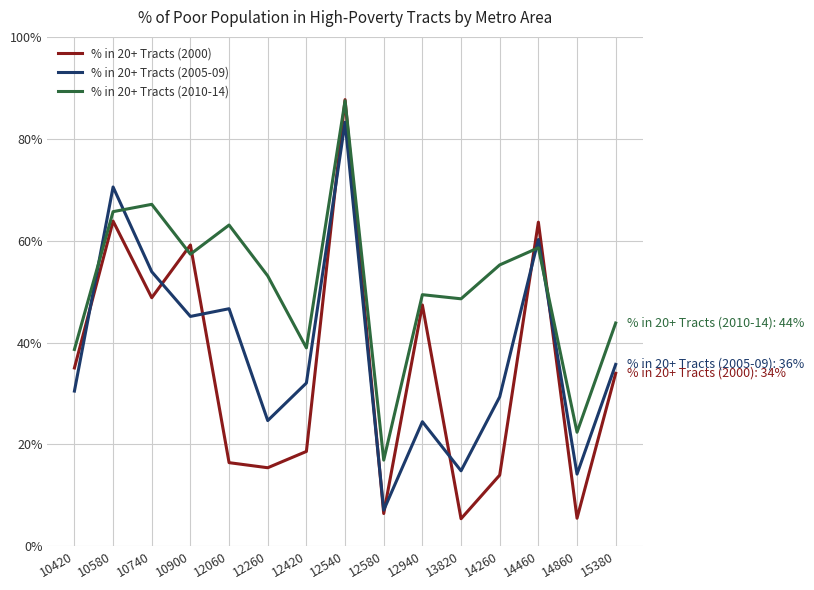

List the series in order of their overall mean, highest first.

% in 20+ Tracts (2010-14), % in 20+ Tracts (2005-09), % in 20+ Tracts (2000)